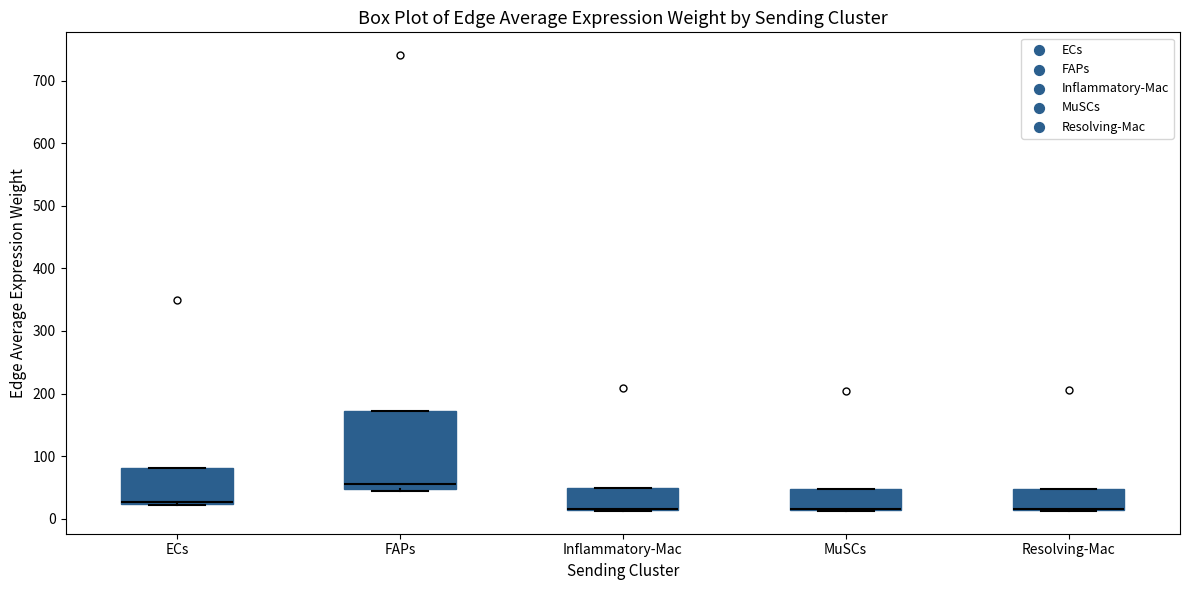

Where is the upper edge of the box for Inflammatory-Mac on the y-axis? The values are not printed on the chart, so give them approximately, as read against the axis.

50